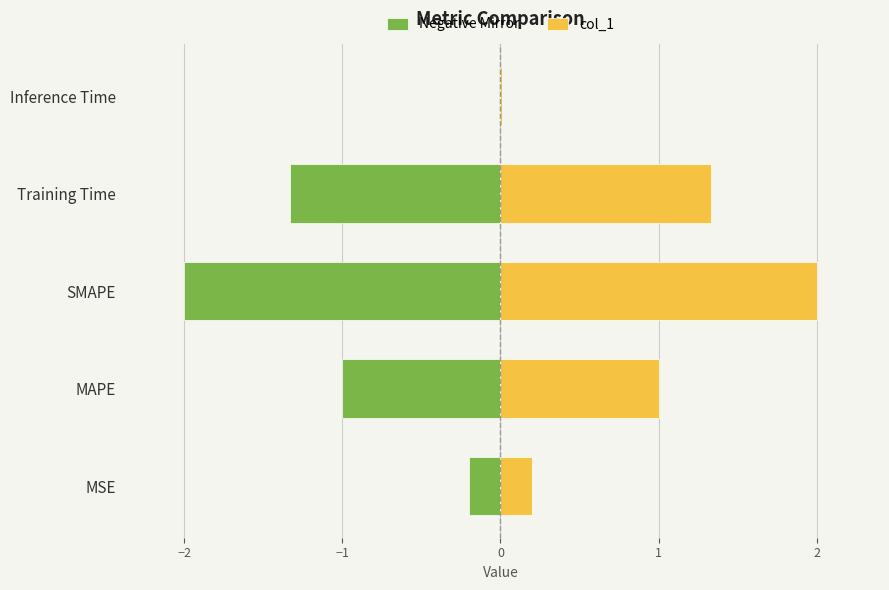

Reading right to left, transcribe all the data shown in this chart.

Negative Mirror: -0.0	-1.3	-2.0	-1.0	-0.2
col_1: 0.0	1.3	2.0	1.0	0.2